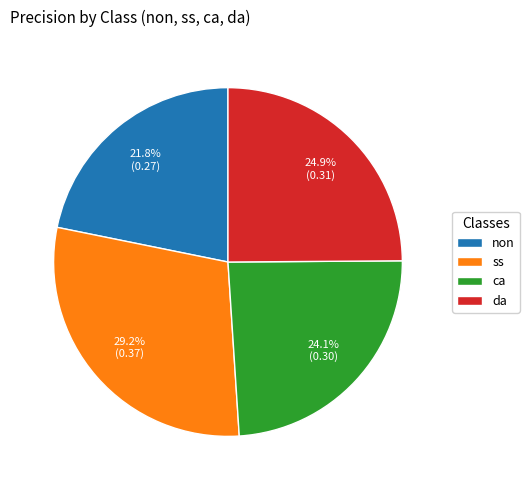

Rank the categories by value from highest to lowest.

ss, da, ca, non